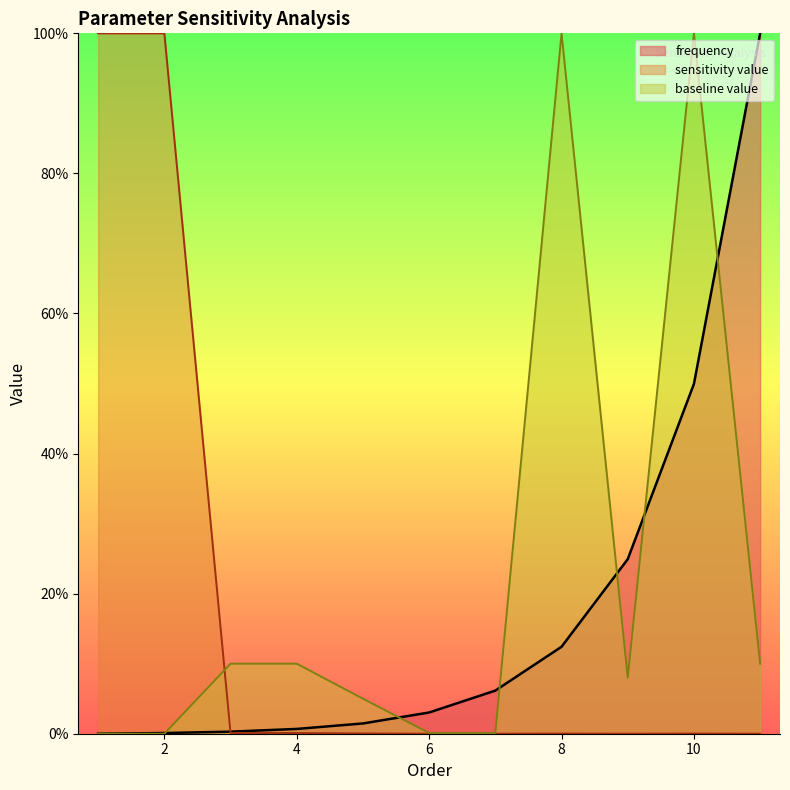

Where is the first local minimum for sensitivity value?

9